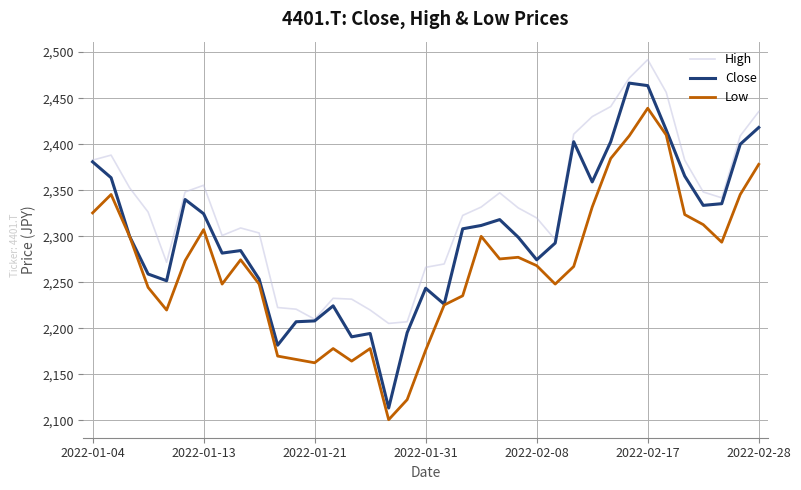

Rank the series by their maximum value, from lowest to highest.

Low, Close, High